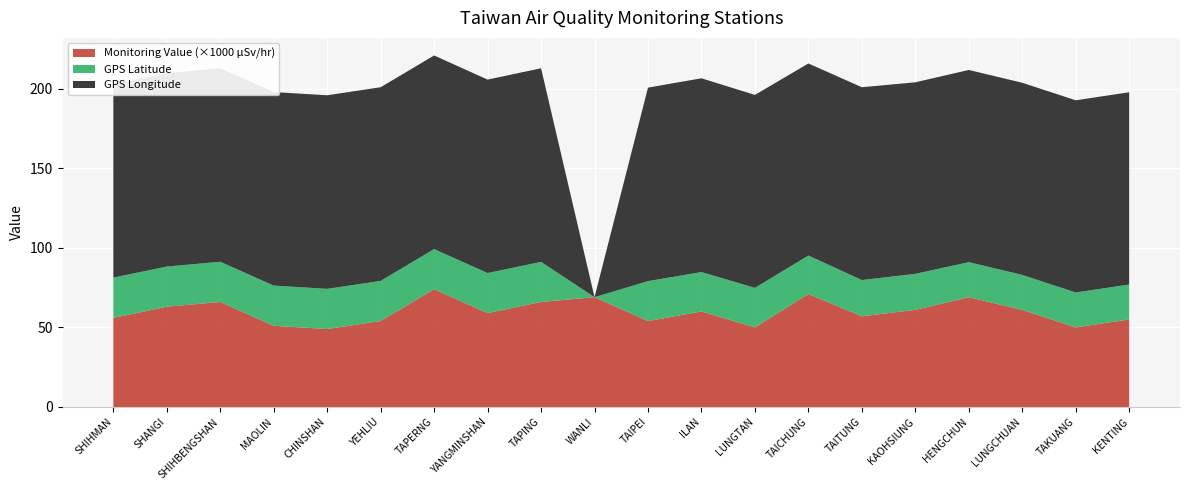

Reading left to right, extract all data points from this chart.

GPS Latitude: SHIHMAN=25.3	SHANGI=25.2	SHIHBENGSHAN=25.3	MAOLIN=25.3	CHINSHAN=25.2	YEHLIU=25.2	TAPERNG=25.2	YANGMINSHAN=25.2	TAPING=25.2	WANLI=0.0	TAIPEI=25.1	ILAN=24.8	LUNGTAN=24.8	TAICHUNG=24.1	TAITUNG=22.8	KAOHSIUNG=22.6	HENGCHUN=22.0	LUNGCHUAN=22.0	TAKUANG=21.9	KENTING=21.9
GPS Longitude: SHIHMAN=121.6	SHANGI=121.5	SHIHBENGSHAN=121.6	MAOLIN=121.6	CHINSHAN=121.6	YEHLIU=121.7	TAPERNG=121.7	YANGMINSHAN=121.5	TAPING=121.6	WANLI=0.0	TAIPEI=121.6	ILAN=121.8	LUNGTAN=121.2	TAICHUNG=120.7	TAITUNG=121.2	KAOHSIUNG=120.3	HENGCHUN=120.8	LUNGCHUAN=120.7	TAKUANG=120.7	KENTING=120.8
Monitoring Value: SHIHMAN=0.1	SHANGI=0.1	SHIHBENGSHAN=0.1	MAOLIN=0.1	CHINSHAN=0.0	YEHLIU=0.1	TAPERNG=0.1	YANGMINSHAN=0.1	TAPING=0.1	WANLI=0.1	TAIPEI=0.1	ILAN=0.1	LUNGTAN=0.1	TAICHUNG=0.1	TAITUNG=0.1	KAOHSIUNG=0.1	HENGCHUN=0.1	LUNGCHUAN=0.1	TAKUANG=0.1	KENTING=0.1